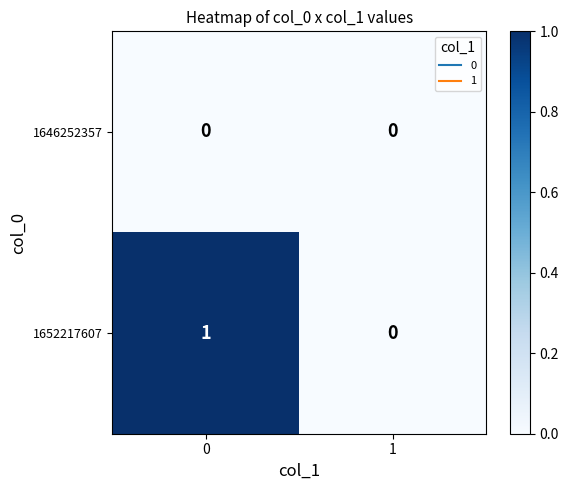

Reading left to right, extract all data points from this chart.

1646252357: 0	0
1652217607: 1	0